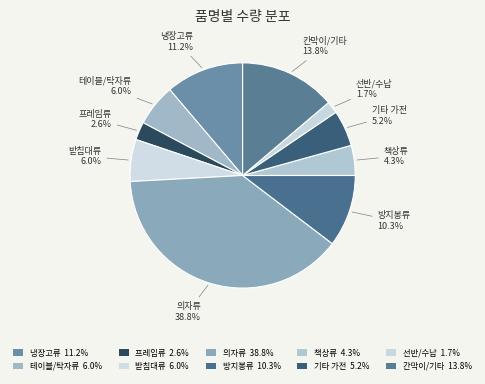

What percentage do 의자류 and 기타 가전 together represent?

44.0%